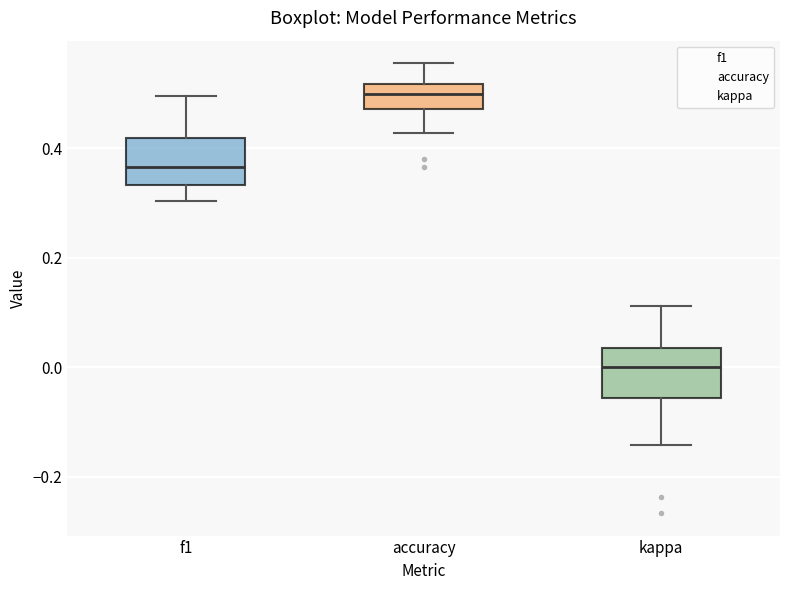

Which box has the highest median line?

accuracy